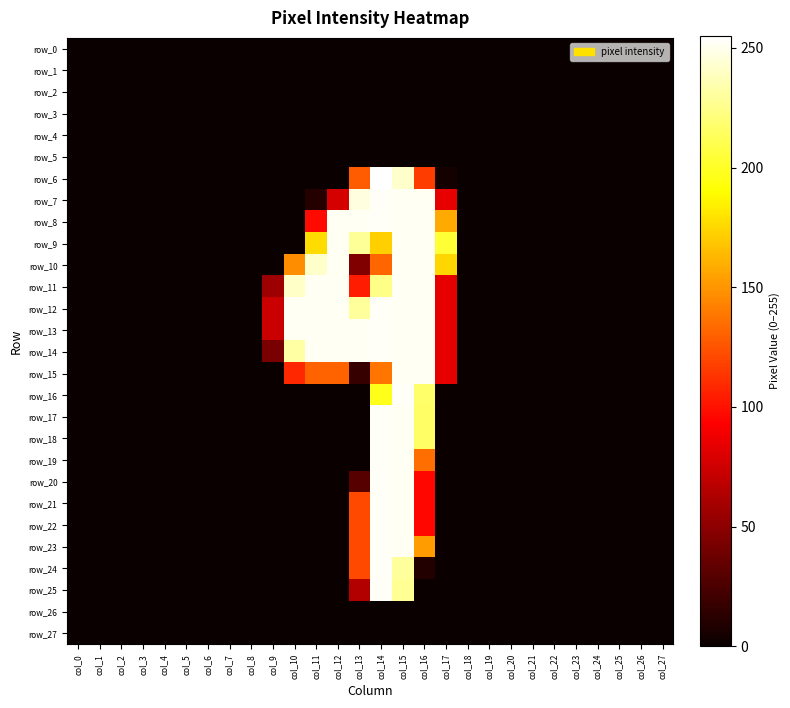

Reading left to right, what are all the values shown in this chart?

row_0: 0	0	0	0	0	0	0	0	0	0	0	0	0	0	0	0	0	0	0	0	0	0	0	0	0	0	0	0
row_1: 0	0	0	0	0	0	0	0	0	0	0	0	0	0	0	0	0	0	0	0	0	0	0	0	0	0	0	0
row_2: 0	0	0	0	0	0	0	0	0	0	0	0	0	0	0	0	0	0	0	0	0	0	0	0	0	0	0	0
row_3: 0	0	0	0	0	0	0	0	0	0	0	0	0	0	0	0	0	0	0	0	0	0	0	0	0	0	0	0
row_4: 0	0	0	0	0	0	0	0	0	0	0	0	0	0	0	0	0	0	0	0	0	0	0	0	0	0	0	0
row_5: 0	0	0	0	0	0	0	0	0	0	0	0	0	0	0	0	0	0	0	0	0	0	0	0	0	0	0	0
row_6: 0	0	0	0	0	0	0	0	0	0	0	0	0	128	255	242	116	4	0	0	0	0	0	0	0	0	0	0
row_7: 0	0	0	0	0	0	0	0	0	0	0	10	77	247	253	252	252	84	0	0	0	0	0	0	0	0	0	0
row_8: 0	0	0	0	0	0	0	0	0	0	0	97	252	252	253	252	252	158	0	0	0	0	0	0	0	0	0	0
row_9: 0	0	0	0	0	0	0	0	0	0	0	177	252	229	172	252	252	204	0	0	0	0	0	0	0	0	0	0
row_10: 0	0	0	0	0	0	0	0	0	0	147	242	252	45	132	252	252	175	0	0	0	0	0	0	0	0	0	0
row_11: 0	0	0	0	0	0	0	0	0	56	241	252	252	104	225	252	252	84	0	0	0	0	0	0	0	0	0	0
row_12: 0	0	0	0	0	0	0	0	0	73	252	252	252	230	253	252	252	84	0	0	0	0	0	0	0	0	0	0
row_13: 0	0	0	0	0	0	0	0	0	73	252	252	252	252	253	252	252	84	0	0	0	0	0	0	0	0	0	0
row_14: 0	0	0	0	0	0	0	0	0	42	232	252	252	252	253	252	252	84	0	0	0	0	0	0	0	0	0	0
row_15: 0	0	0	0	0	0	0	0	0	0	108	131	131	17	138	252	252	84	0	0	0	0	0	0	0	0	0	0
row_16: 0	0	0	0	0	0	0	0	0	0	0	0	0	0	197	253	217	0	0	0	0	0	0	0	0	0	0	0
row_17: 0	0	0	0	0	0	0	0	0	0	0	0	0	0	253	252	216	0	0	0	0	0	0	0	0	0	0	0
row_18: 0	0	0	0	0	0	0	0	0	0	0	0	0	0	253	252	216	0	0	0	0	0	0	0	0	0	0	0
row_19: 0	0	0	0	0	0	0	0	0	0	0	0	0	0	253	252	135	0	0	0	0	0	0	0	0	0	0	0
row_20: 0	0	0	0	0	0	0	0	0	0	0	0	0	29	253	252	96	0	0	0	0	0	0	0	0	0	0	0
row_21: 0	0	0	0	0	0	0	0	0	0	0	0	0	121	253	252	96	0	0	0	0	0	0	0	0	0	0	0
row_22: 0	0	0	0	0	0	0	0	0	0	0	0	0	121	253	252	96	0	0	0	0	0	0	0	0	0	0	0
row_23: 0	0	0	0	0	0	0	0	0	0	0	0	0	121	253	252	153	0	0	0	0	0	0	0	0	0	0	0
row_24: 0	0	0	0	0	0	0	0	0	0	0	0	0	121	253	230	9	0	0	0	0	0	0	0	0	0	0	0
row_25: 0	0	0	0	0	0	0	0	0	0	0	0	0	64	253	228	0	0	0	0	0	0	0	0	0	0	0	0
row_26: 0	0	0	0	0	0	0	0	0	0	0	0	0	0	0	0	0	0	0	0	0	0	0	0	0	0	0	0
row_27: 0	0	0	0	0	0	0	0	0	0	0	0	0	0	0	0	0	0	0	0	0	0	0	0	0	0	0	0